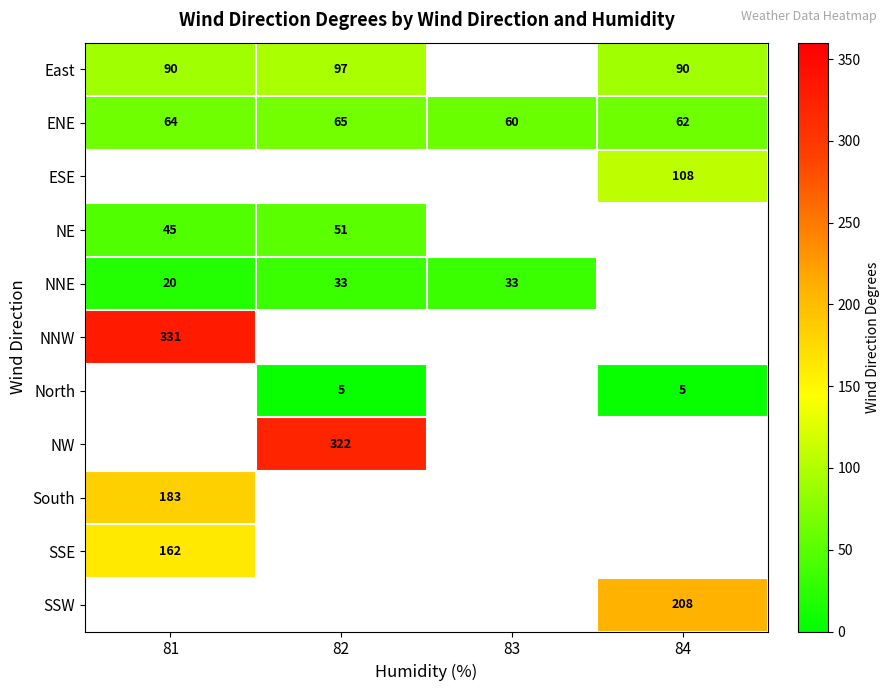

The East series shows 138 at 81. True or false?

False